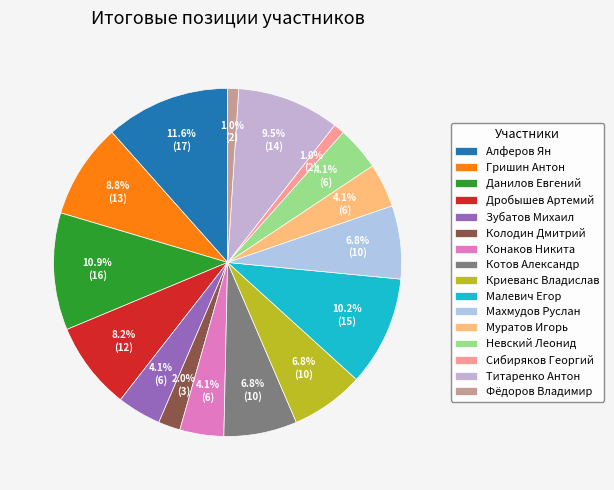

To the nearest percent, what percentage of the pie is Невский Леонид?

4%